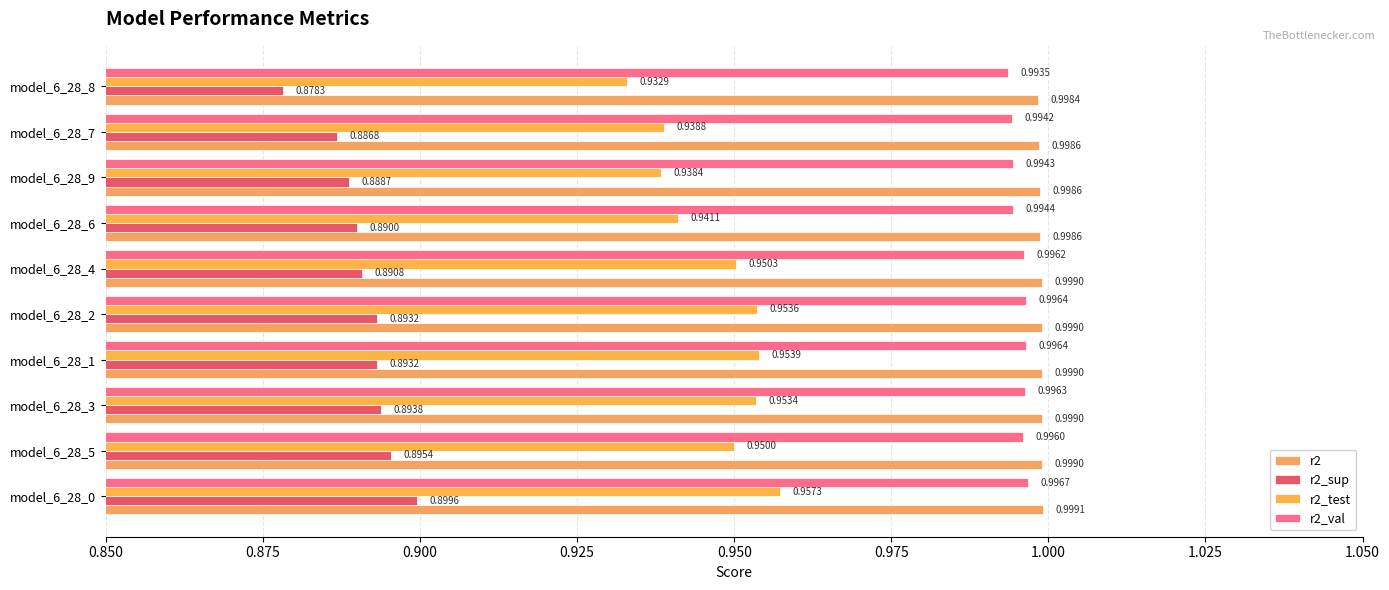

How many series are shown in this chart?

4